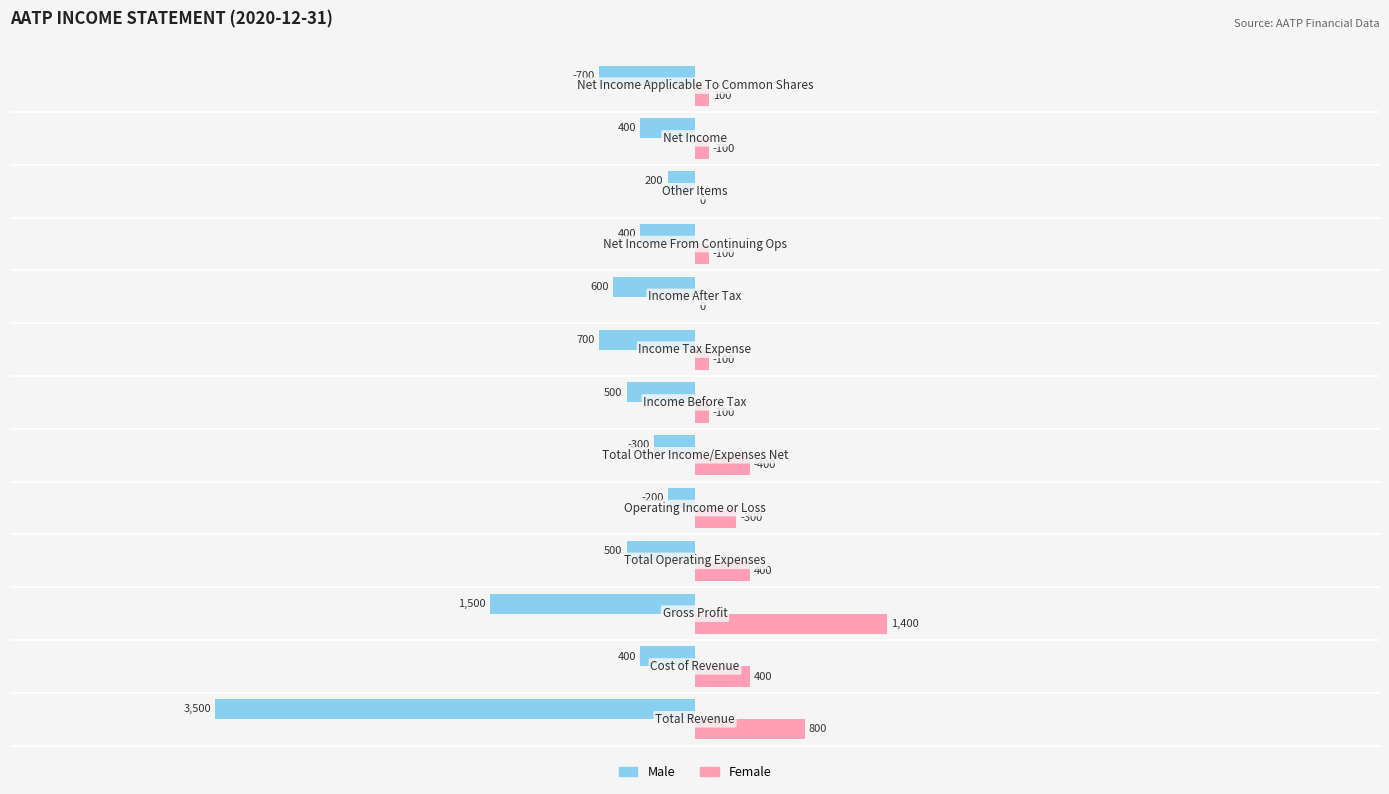

Which series has the largest total across all categories?

Female